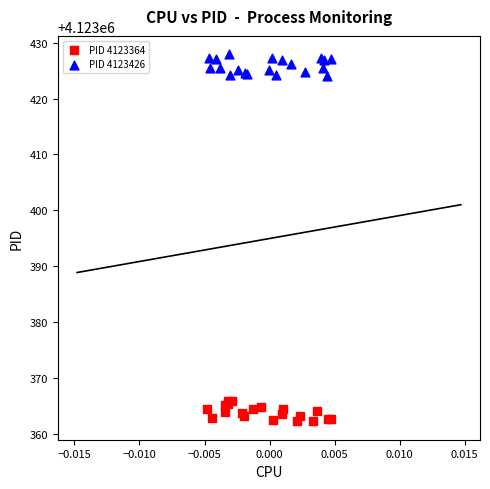

Which series reaches the maximum Y coordinate?

PID 4123426